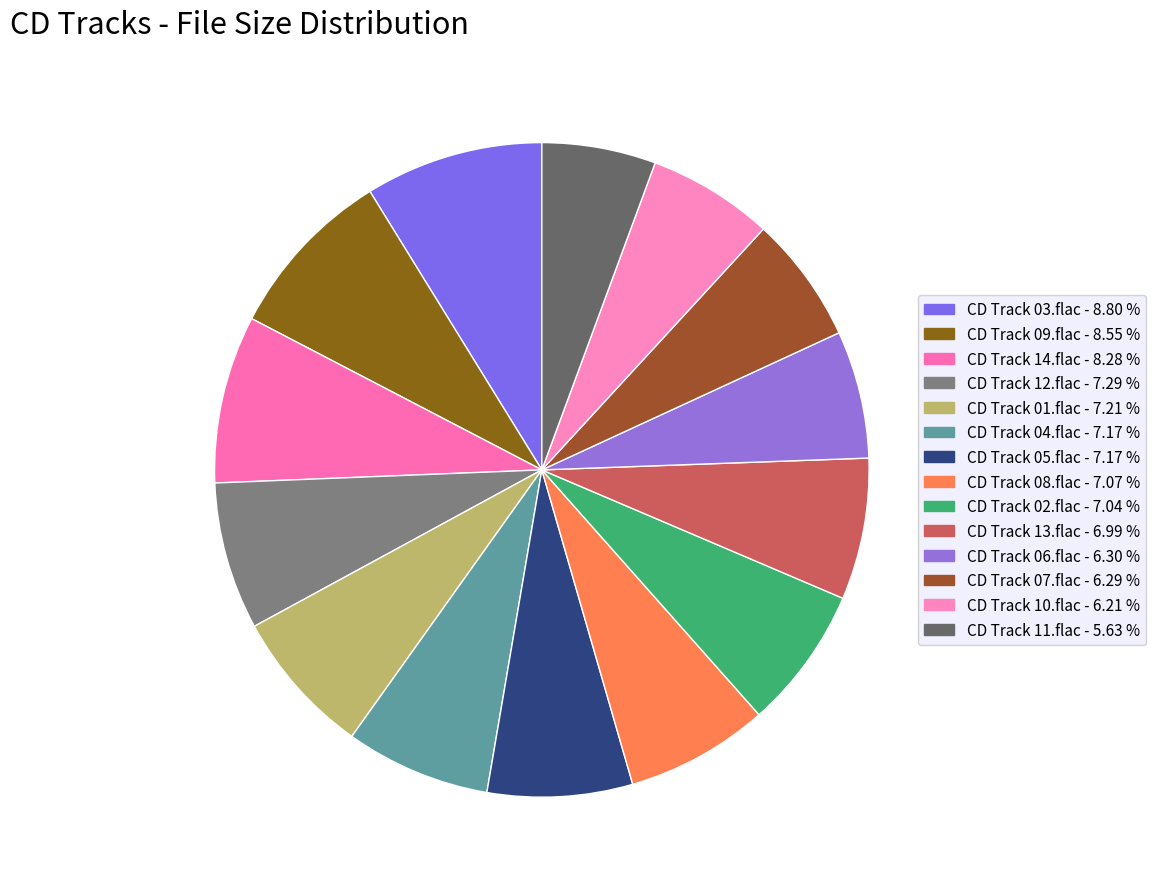

Is it true that CD Track 08.flac is 7% of the pie?

True